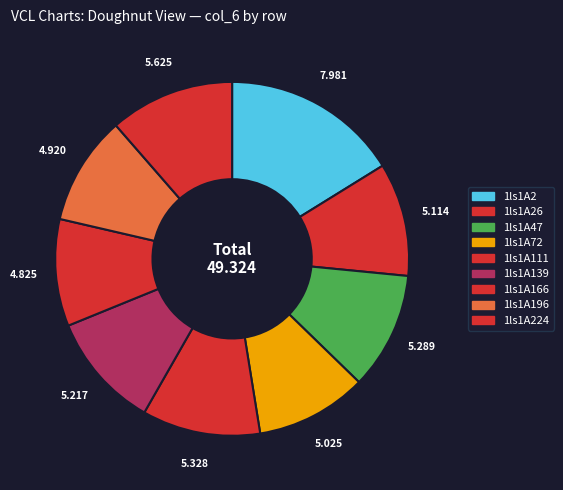

To the nearest percent, what is the difference between the largest and smallest slice percentages?

6%